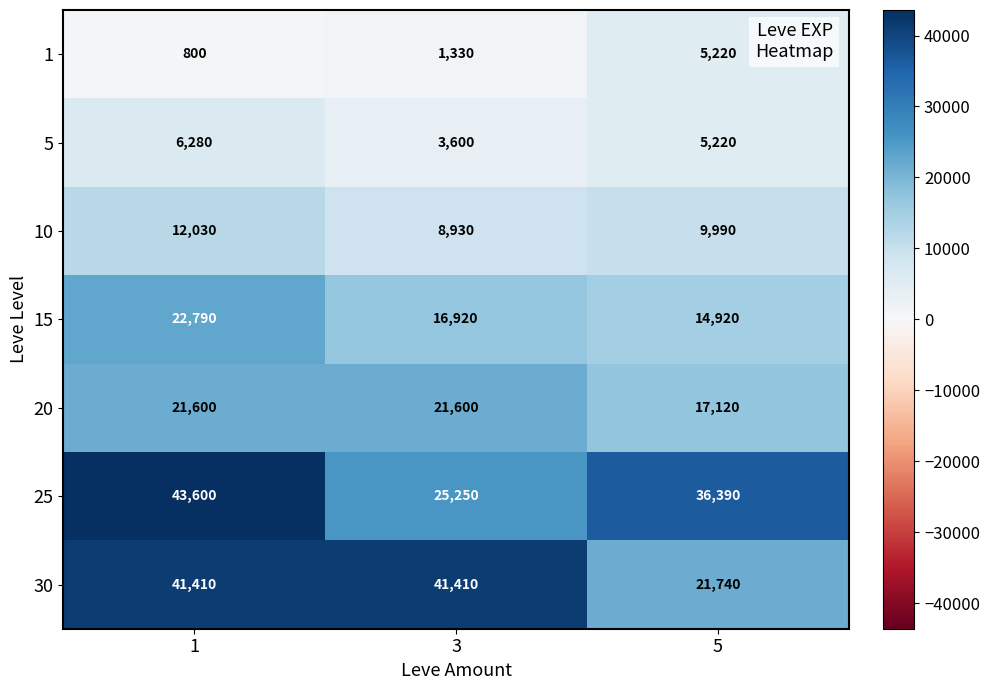

Which category has the lowest value in the 5 series?

3